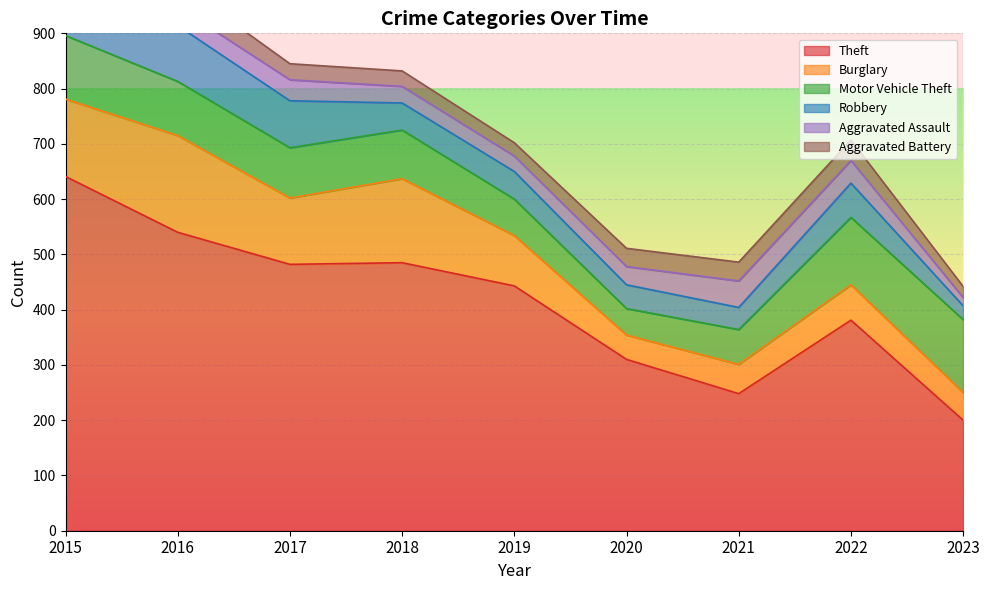

True or false: Aggravated Assault has a value of 66 at 2022.

False